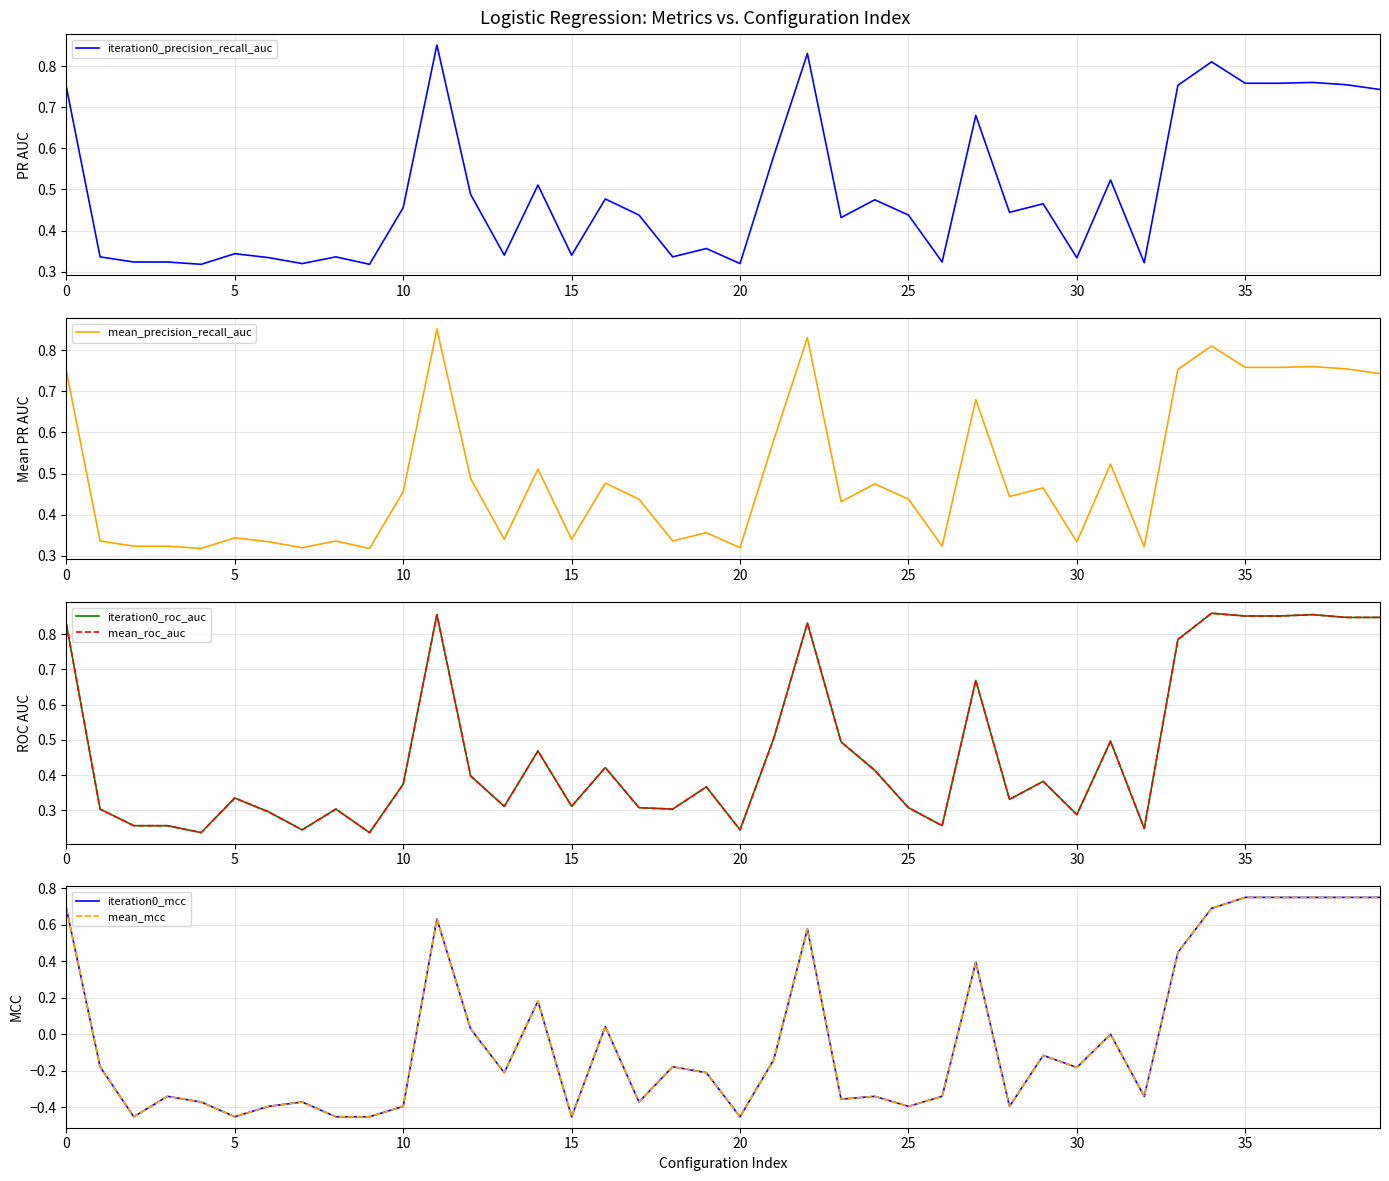

What is the average value of the iteration0_roc_auc series?

0.5